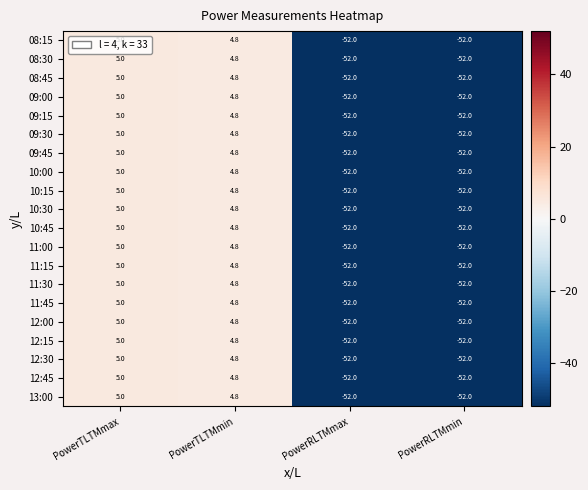

What is the maximum value shown in the chart?

5.0